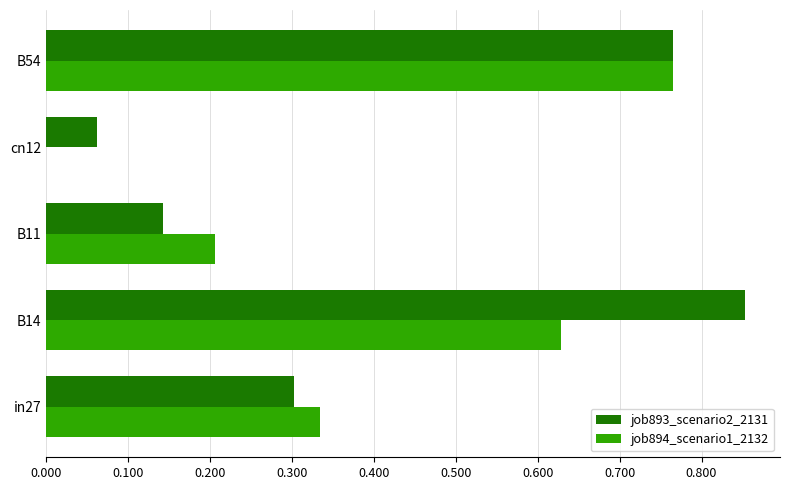

At which category does the chart reach its peak across all series?

B14